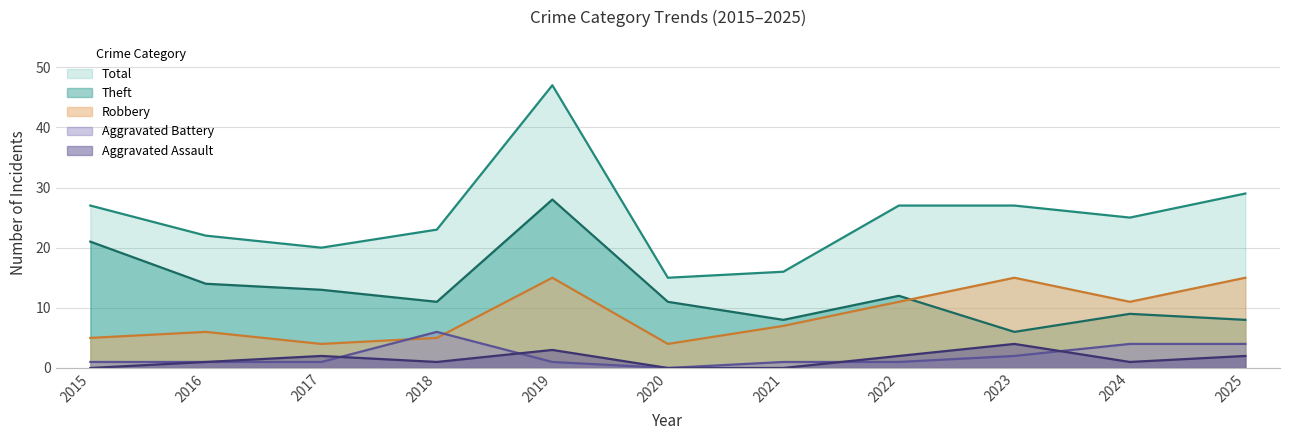

The Theft series shows 14 at 2025. True or false?

False